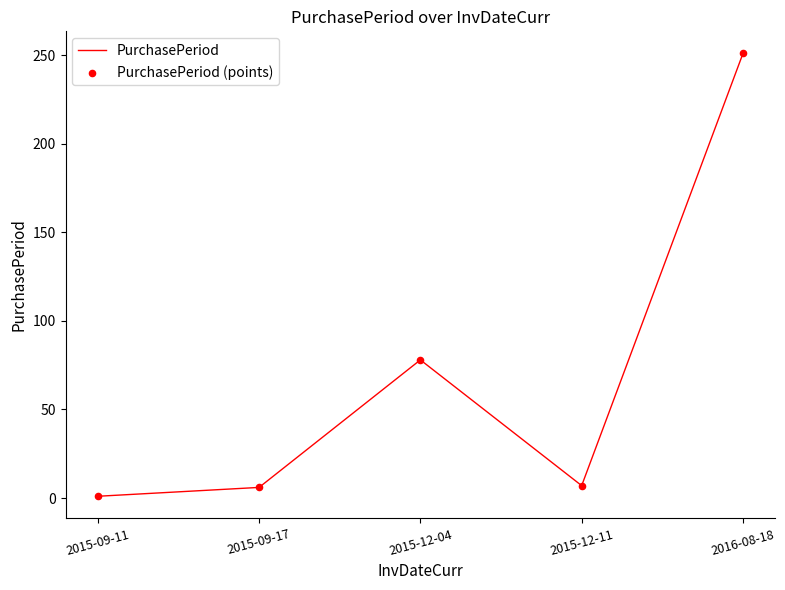

At which category does the chart reach its peak across all series?

2016-08-18